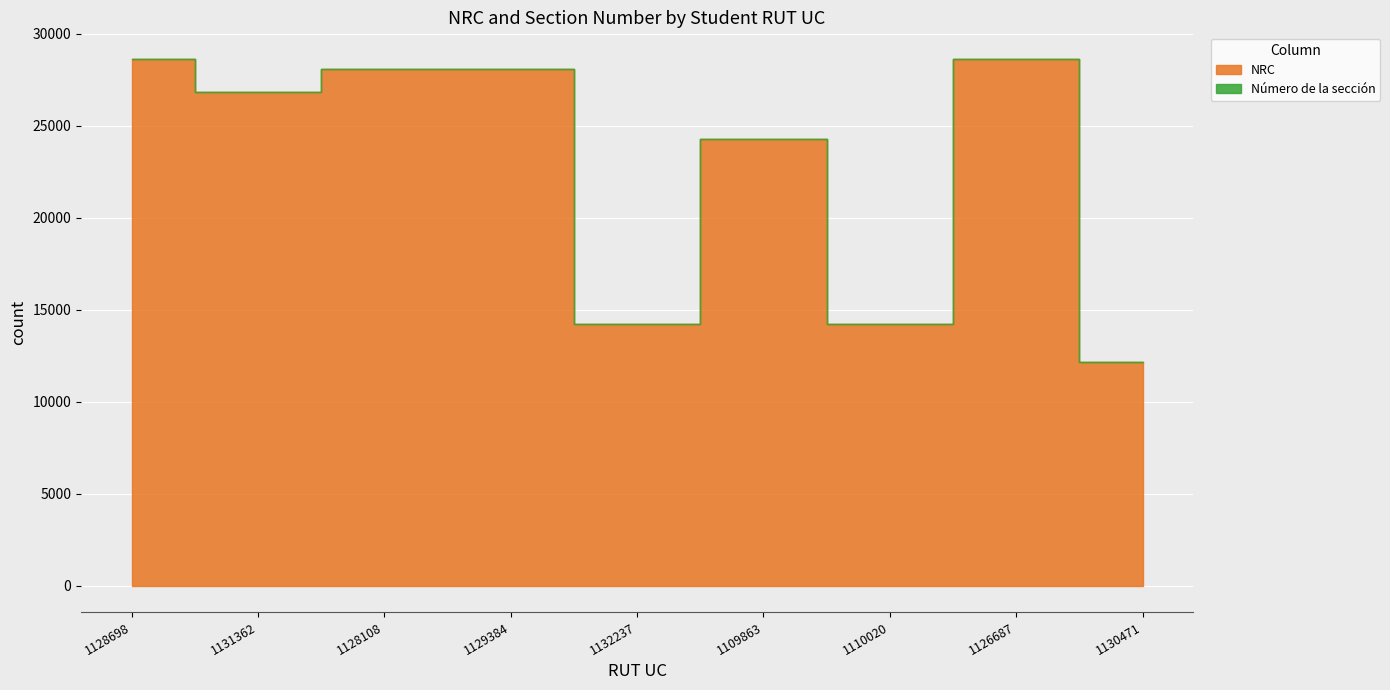

Reading left to right, extract all data points from this chart.

1128698=28650	1131362=26866	1128108=28071	1129384=28071	1132237=14246	1109863=24308	1110020=14246	1126687=28650	1130471=12134